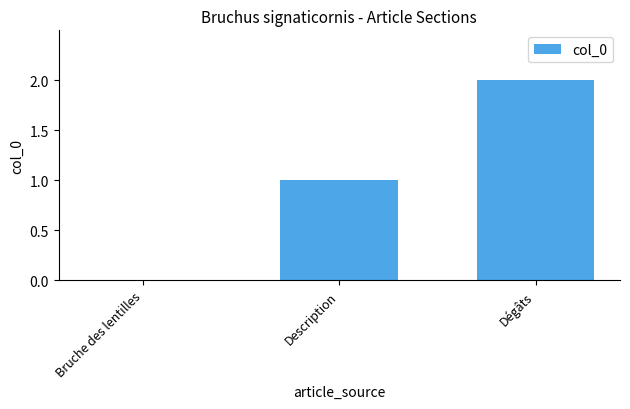

What is the sum of all values?

3